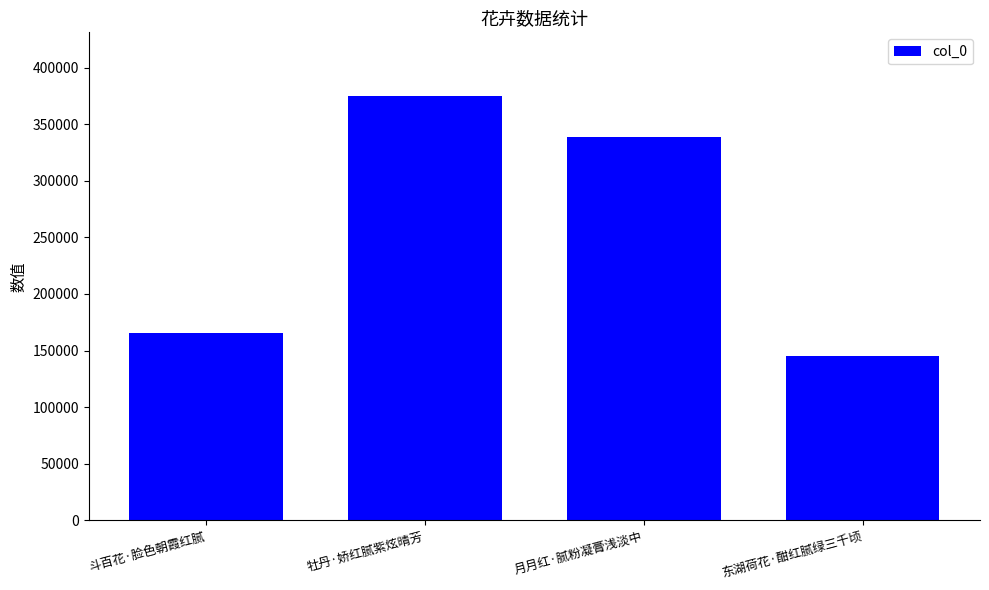

Approximately how many times larger is the value at 月月红·腻粉凝膏浅淡中 compared to 牡丹·娇红腻紫炫晴芳?

0.9